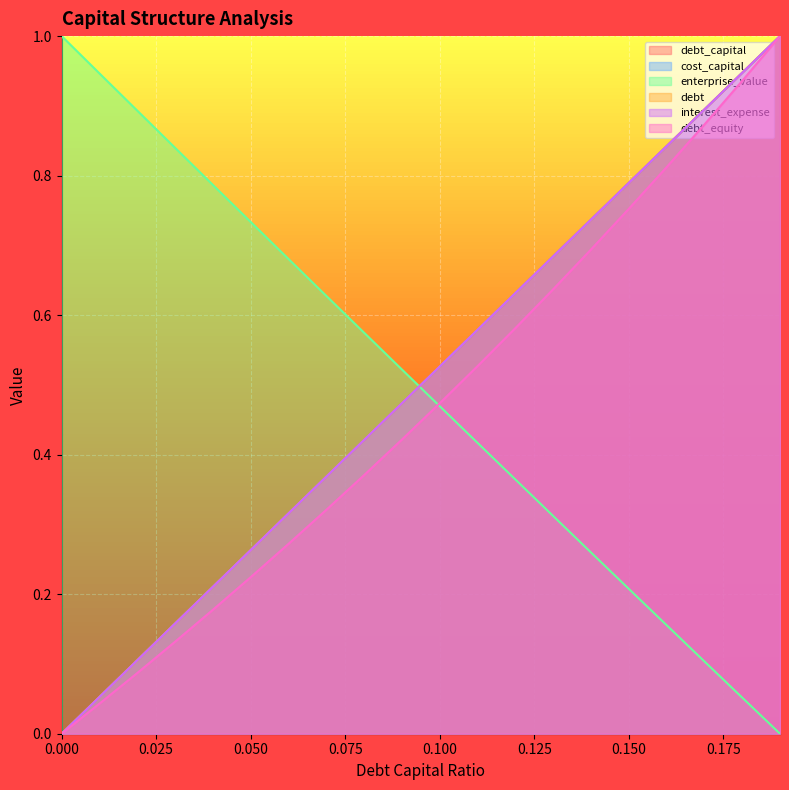

What is the spread (max minus min) of values at 0.09?

0.1